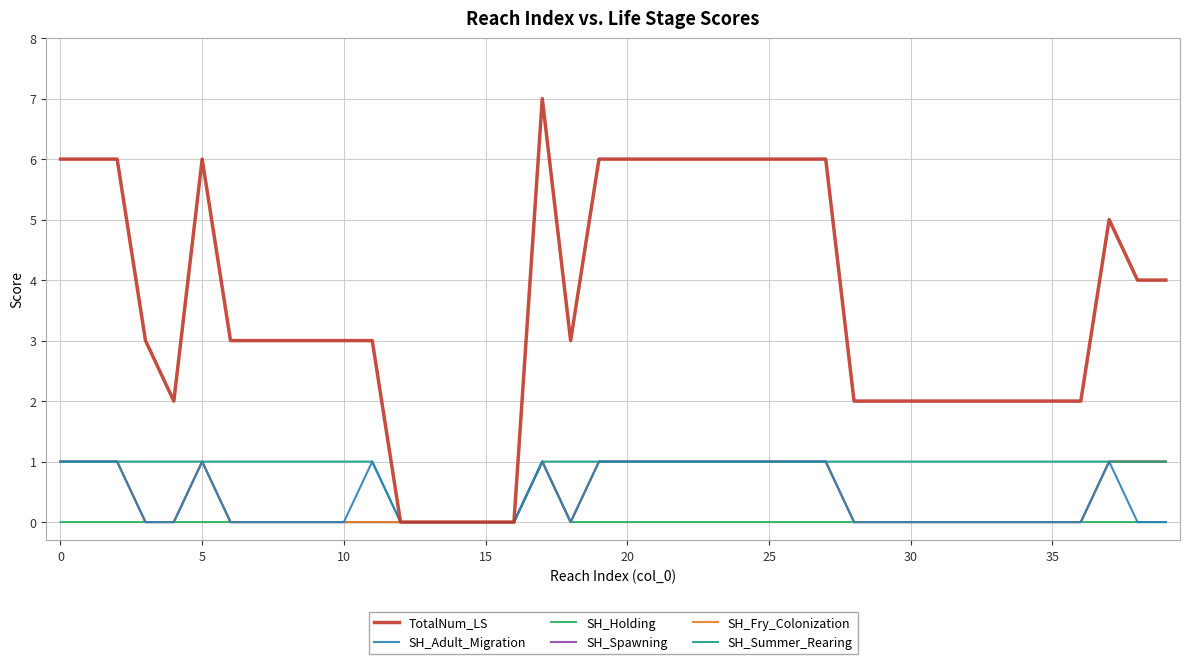

Where is the first local maximum for SH_Spawning?

5